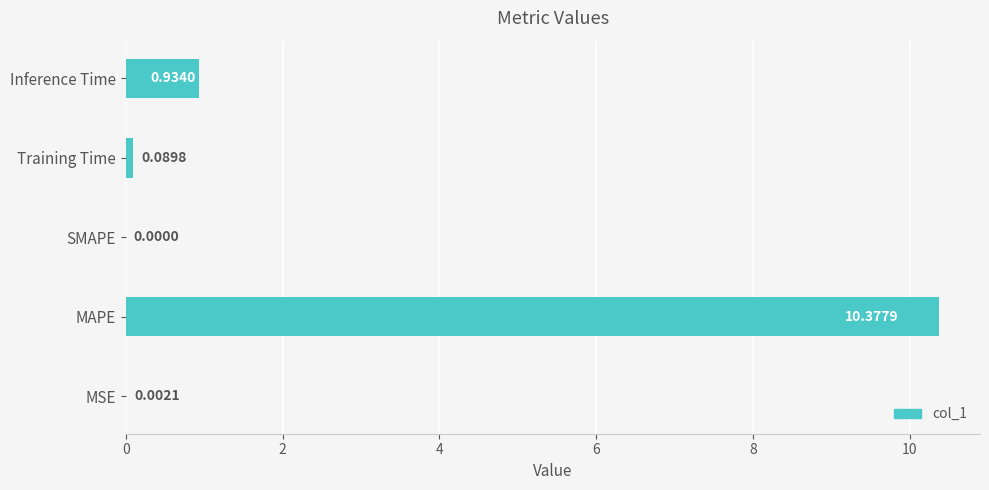

Between MSE and SMAPE, which is larger?

MSE